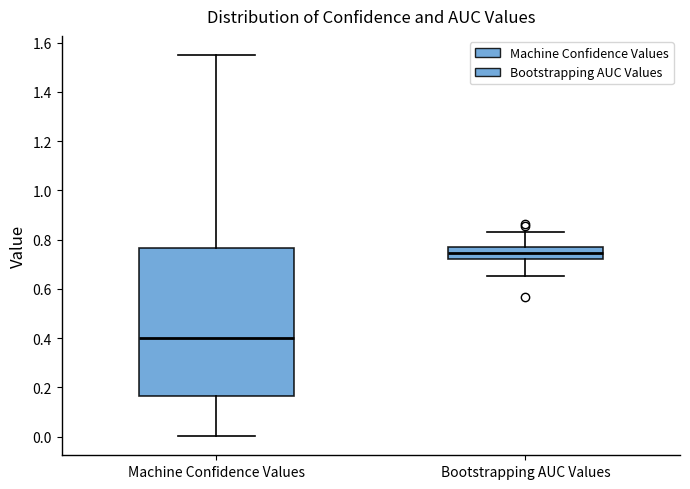

Reading left to right, transcribe this box plot: for each box, give where its median line is, the range the box spans, and where its two whiskers end, as read against the y-axis. The values are not printed on the chart, so give them approximately, as read against the axis.

Machine Confidence Values: median 0.40, box 0.16 to 0.76, whiskers 0.00 to 1.56
Bootstrapping AUC Values: median 0.74, box 0.72 to 0.78, whiskers 0.66 to 0.84